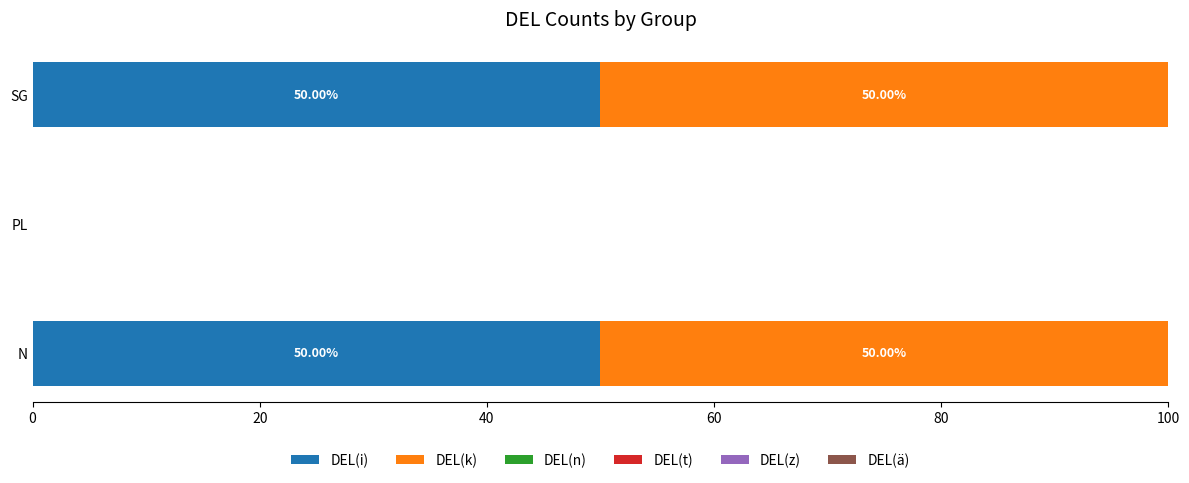

What is the sum of the DEL(i) values at N and SG?

100